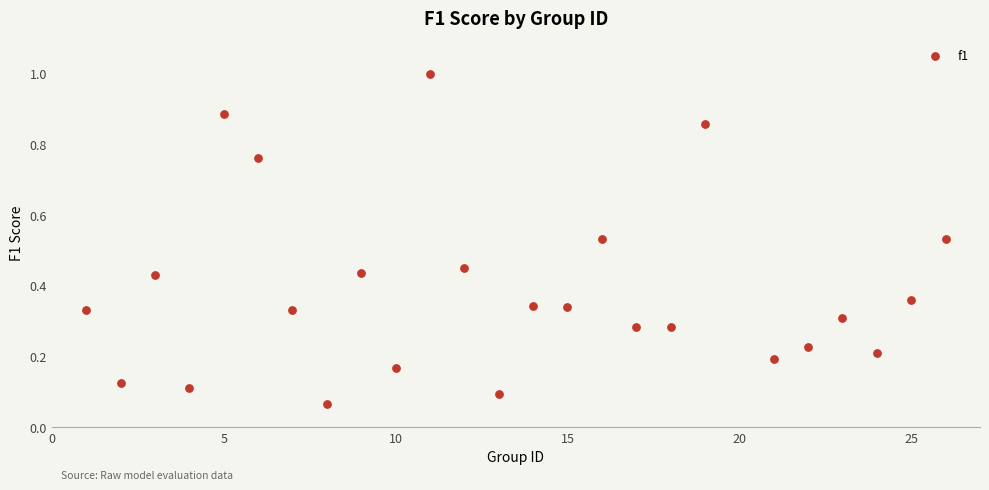

What is the range of X values (max minus min)?

25.0